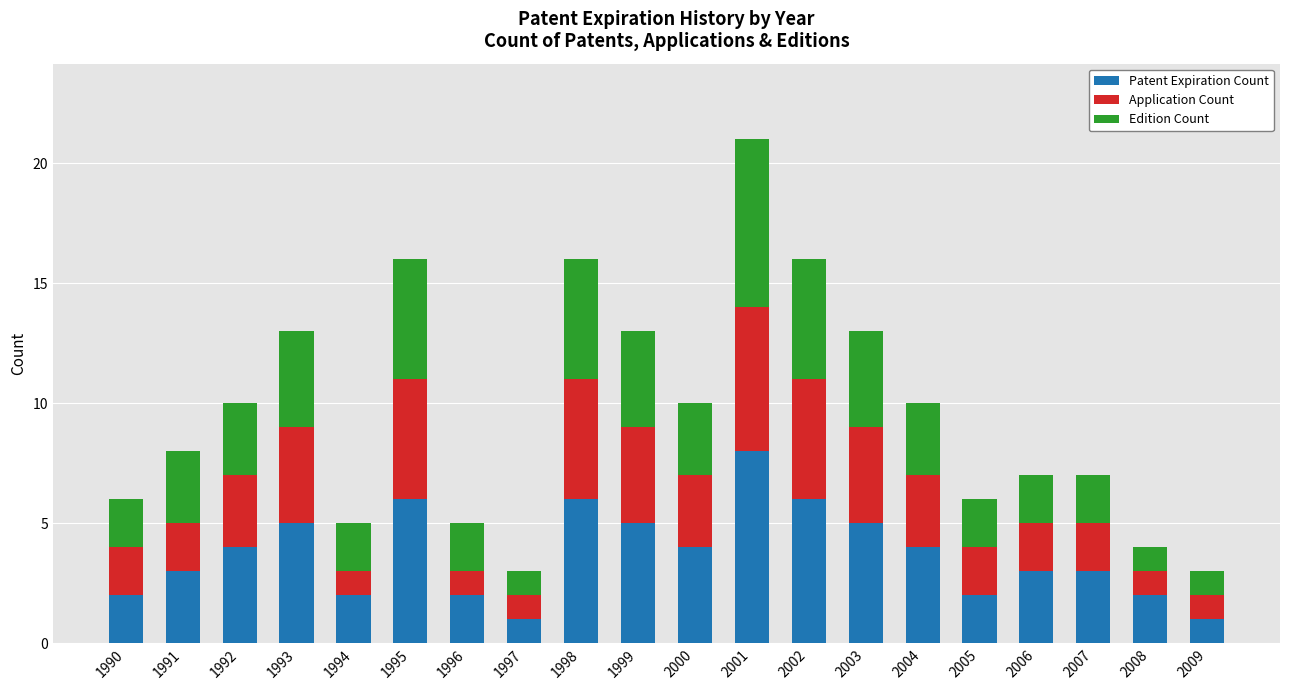

What is the sum of all Patent Expiration Count values?

74